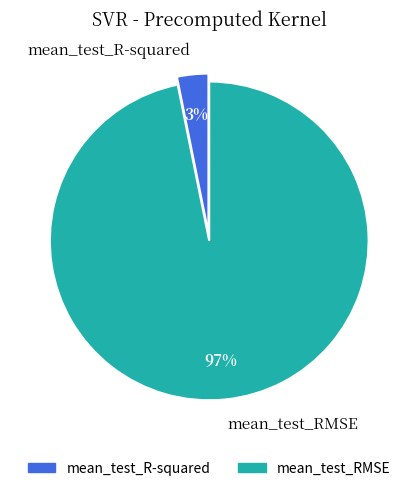

Which has a higher value, mean_test_R-squared or mean_test_RMSE?

mean_test_RMSE